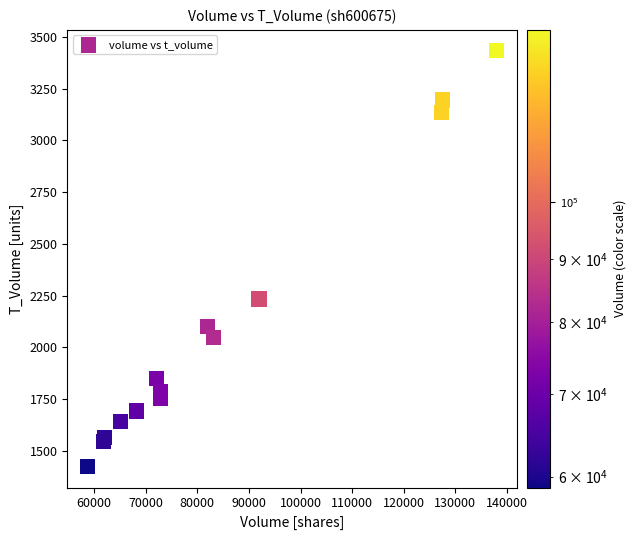

What Y value in the scatter plot is closest to 2428?

2233